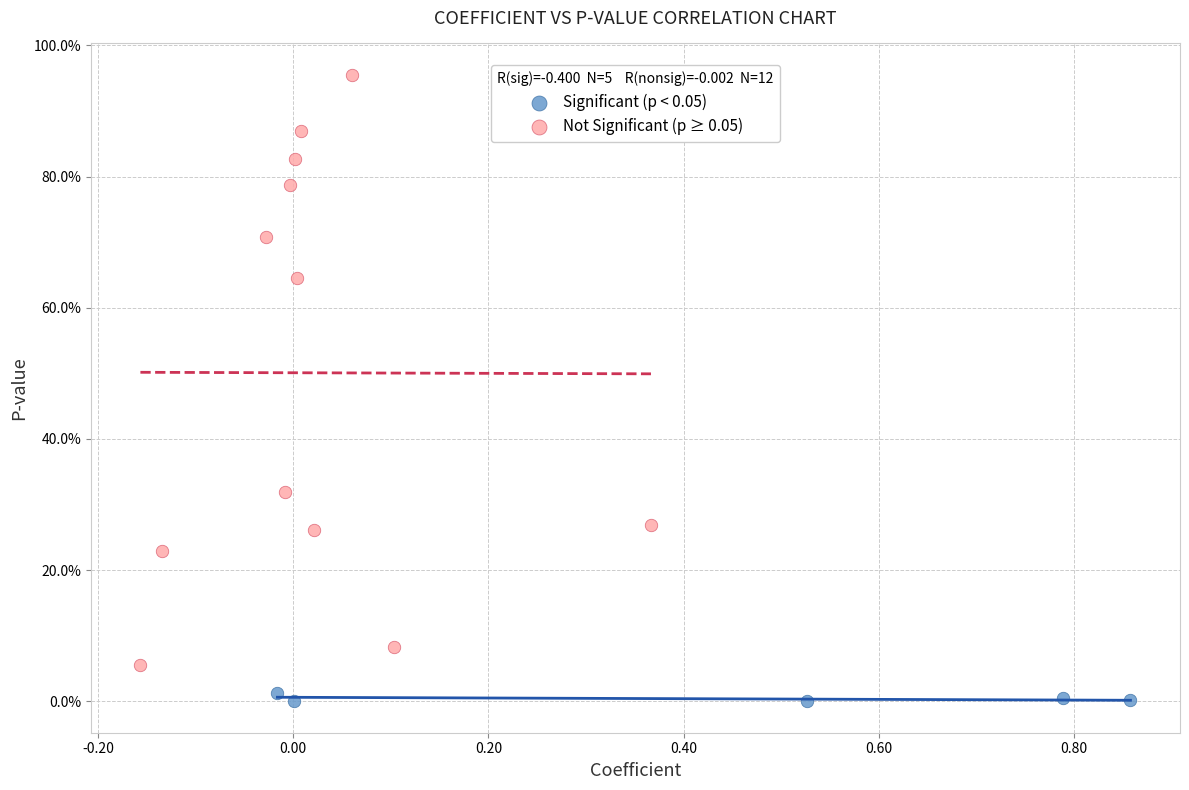

Which series has the widest spread of Y values?

Not Significant (p ≥ 0.05)